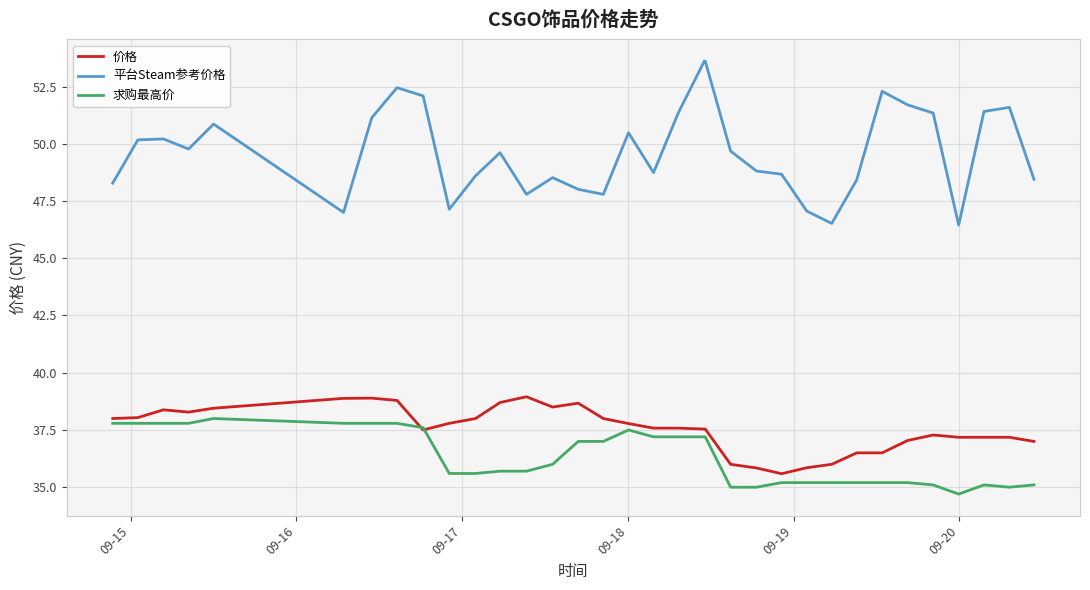

What is the minimum value for 求购最高价?

34.7